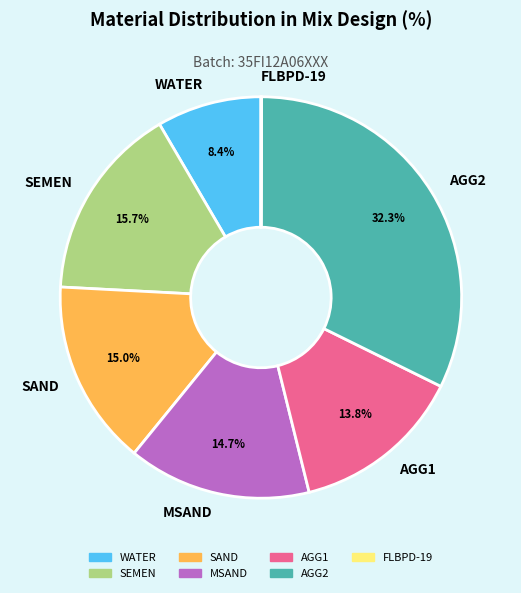

Combined, do AGG1 and MSAND account for over 50%?

No